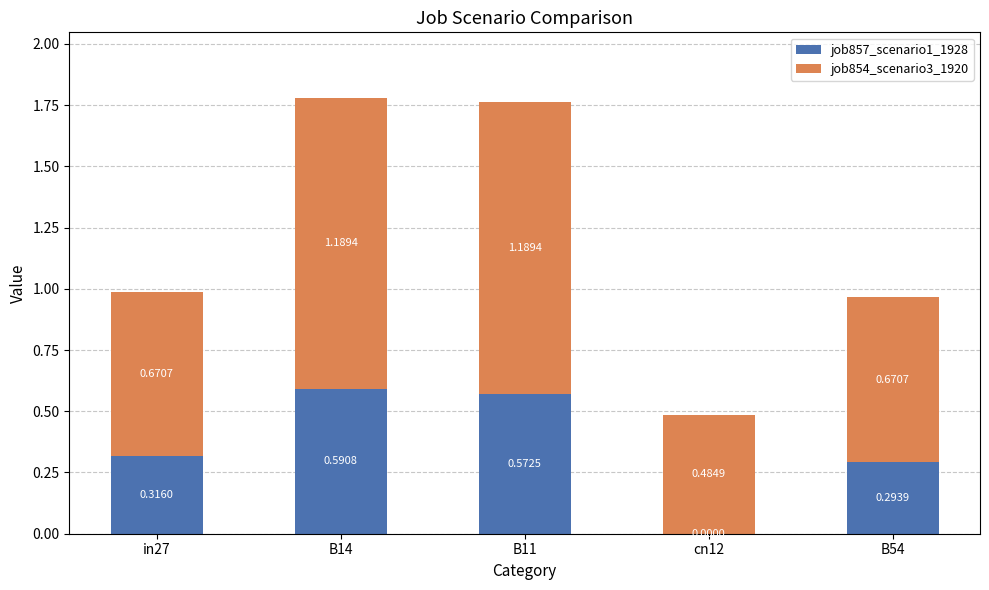

At which category is the sum across all series the highest?

B14